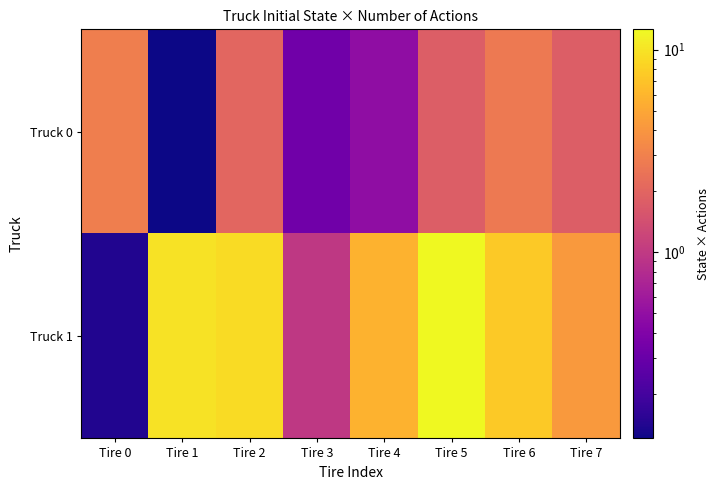

What is the total value across all series at Tire 7?

6.0